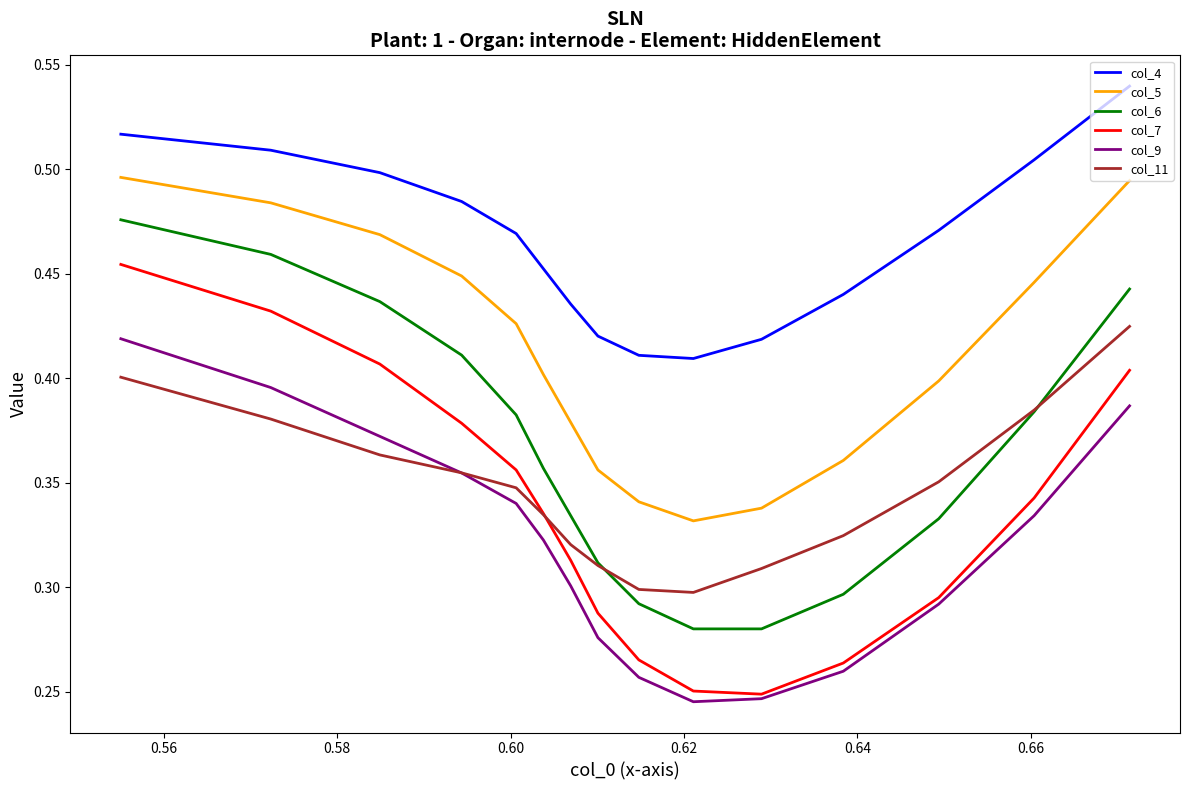

Which series has the largest range (max minus min)?

col_7